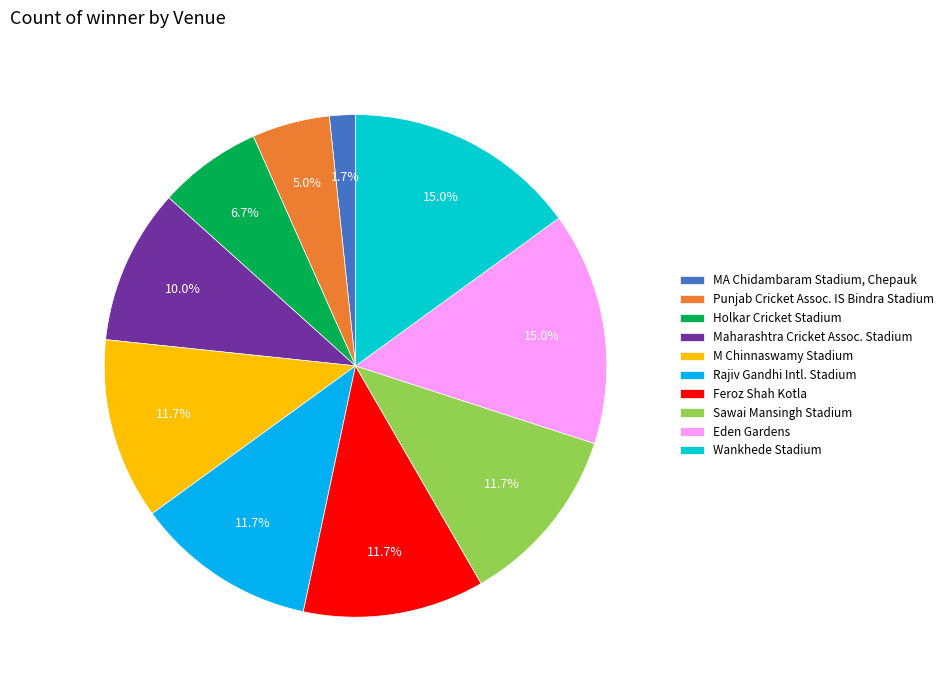

How many segments does this pie chart have?

10